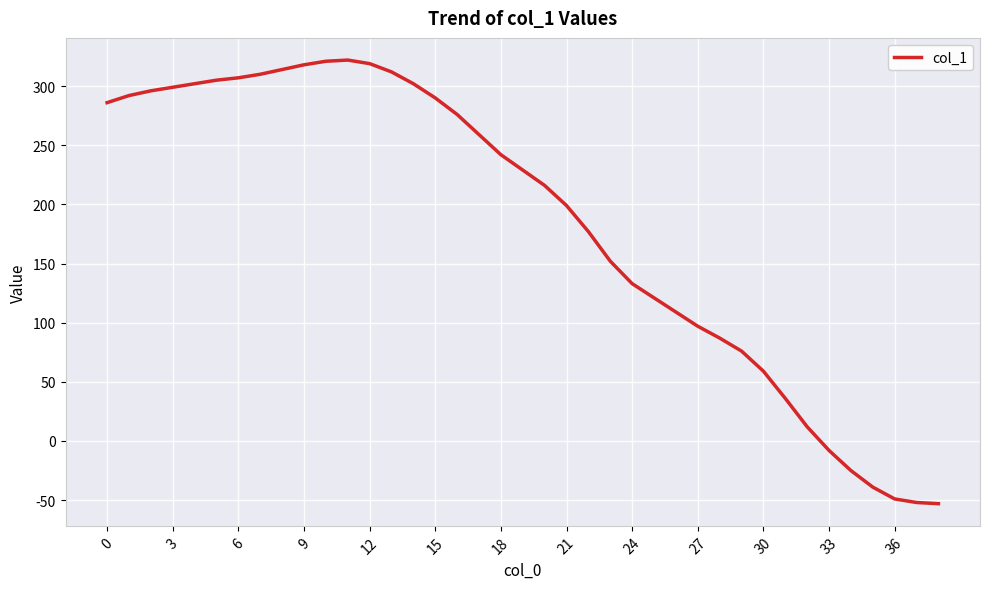

What is the difference between the maximum and minimum values?

375